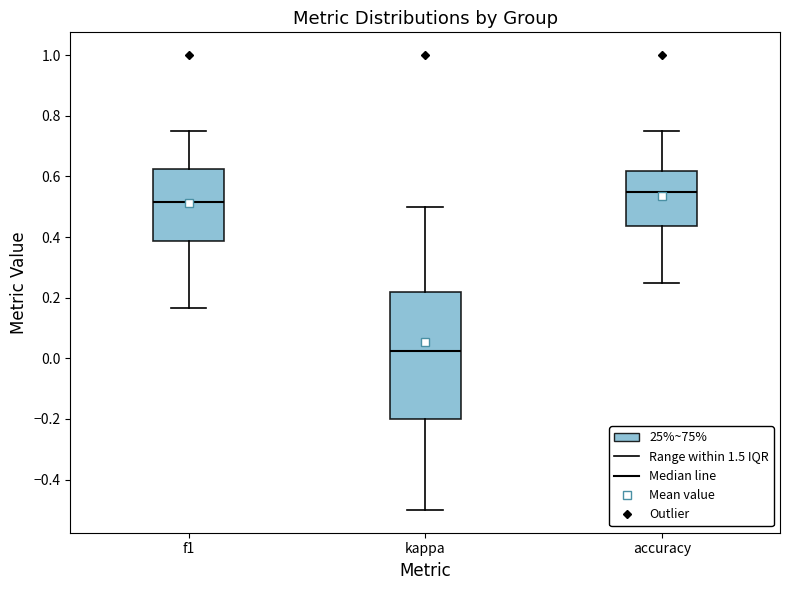

Reading left to right, transcribe this box plot: for each box, give where its median line is, the range the box spans, and where its two whiskers end, as read against the y-axis. The values are not printed on the chart, so give them approximately, as read against the axis.

f1: median 0.52, box 0.38 to 0.62, whiskers 0.16 to 0.76
kappa: median 0.02, box -0.20 to 0.22, whiskers -0.50 to 0.50
accuracy: median 0.54, box 0.44 to 0.62, whiskers 0.26 to 0.76